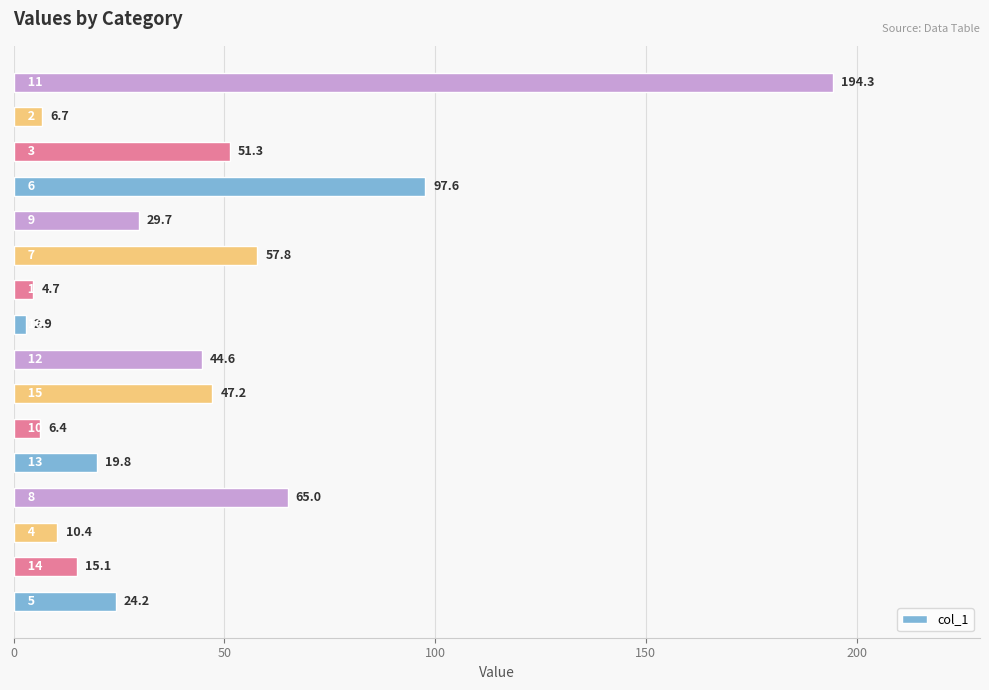

What is the sum of all values?

677.7